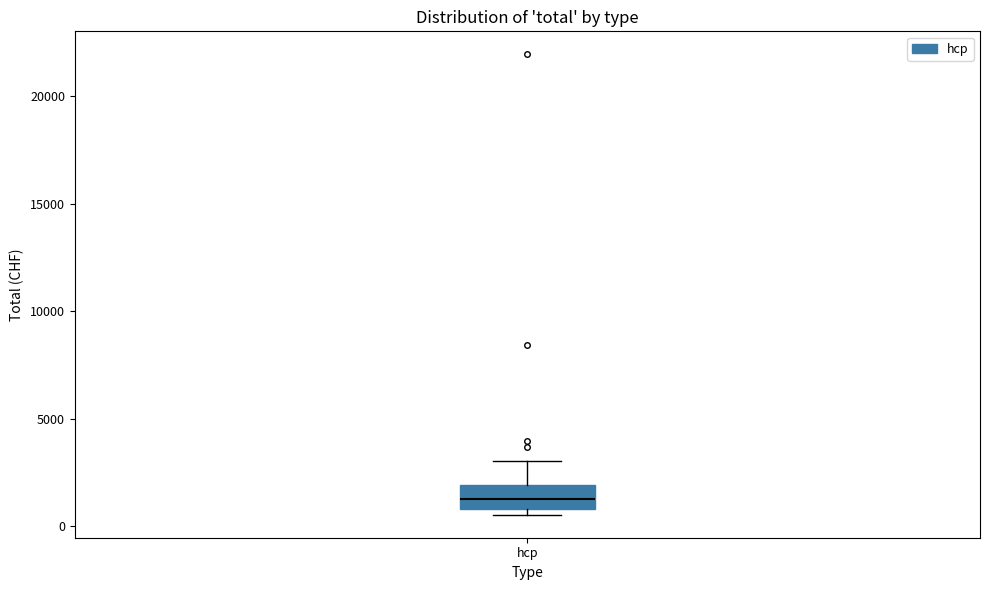

Read this box plot against the y-axis: the position of the median line, the range covered by the box, and the ends of both whiskers. The values are not printed on the chart, so give them approximately, as read against the axis.

median 1500, box 1000 to 2000, whiskers 500 to 3000